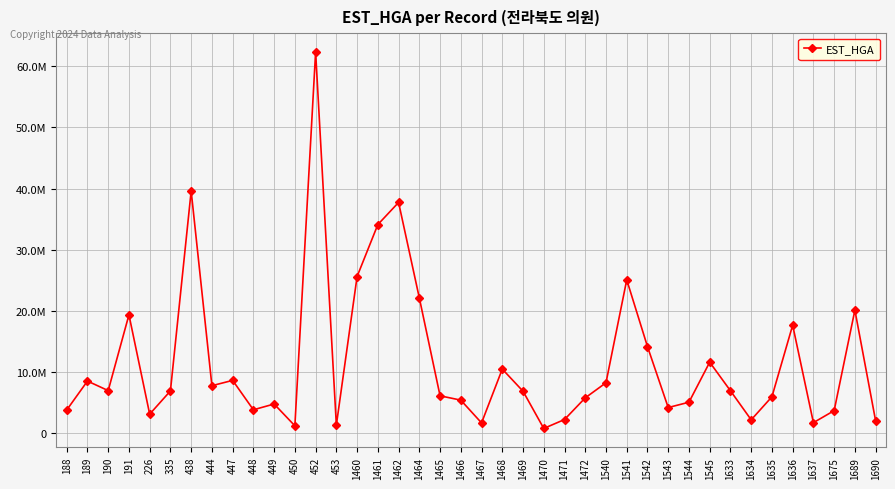

Does the chart have visible grid lines?

Yes